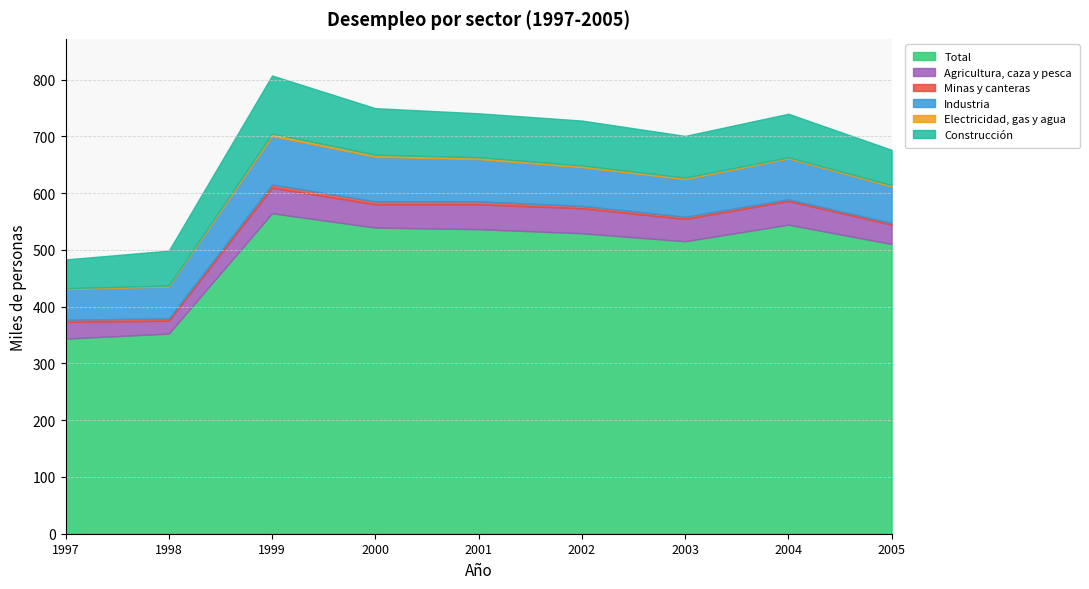

Rank the series by their maximum value, from highest to lowest.

Total, Construcción, Industria, Agricultura, caza y pesca, Minas y canteras, Electricidad, gas y agua